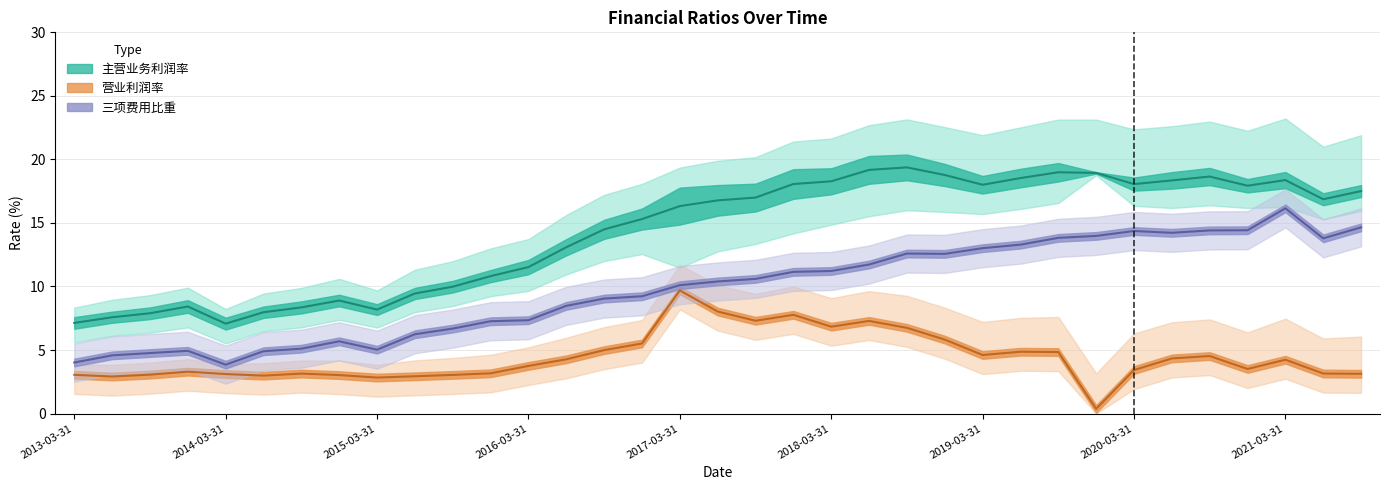

What is the value of the 主营业务利润率 point at the 24th from the left?

18.8